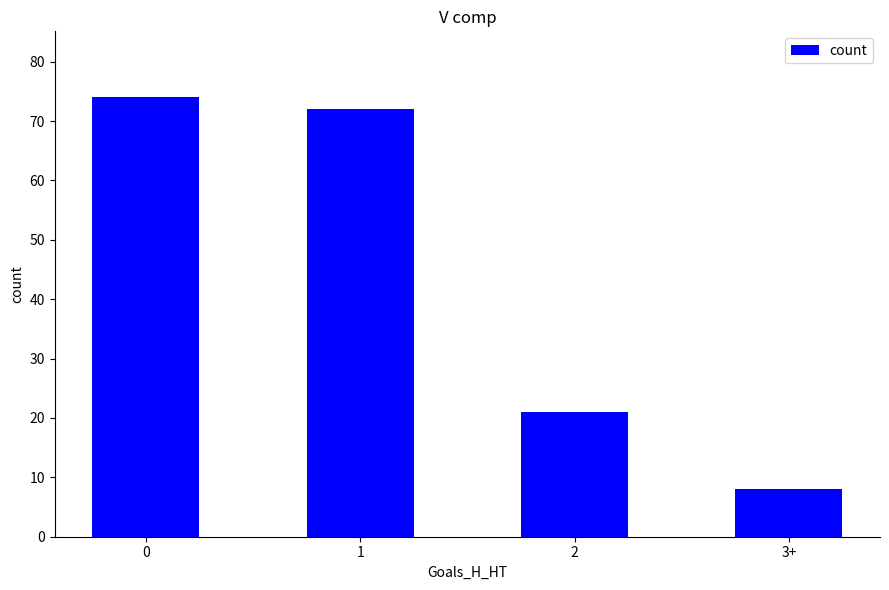

List the labels in order of value, smallest first.

3+, 2, 1, 0